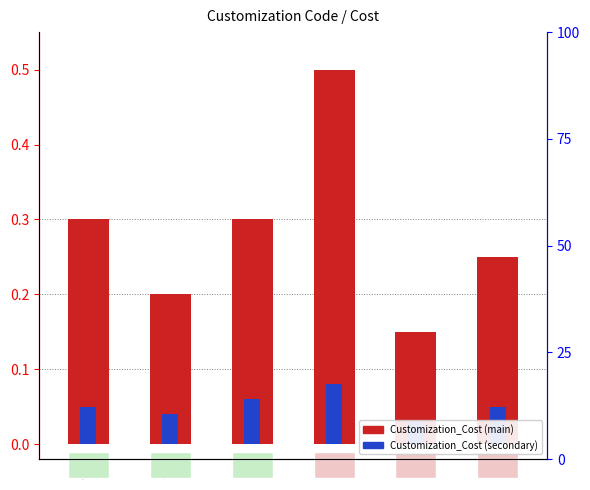

How many bars are there in total?

12